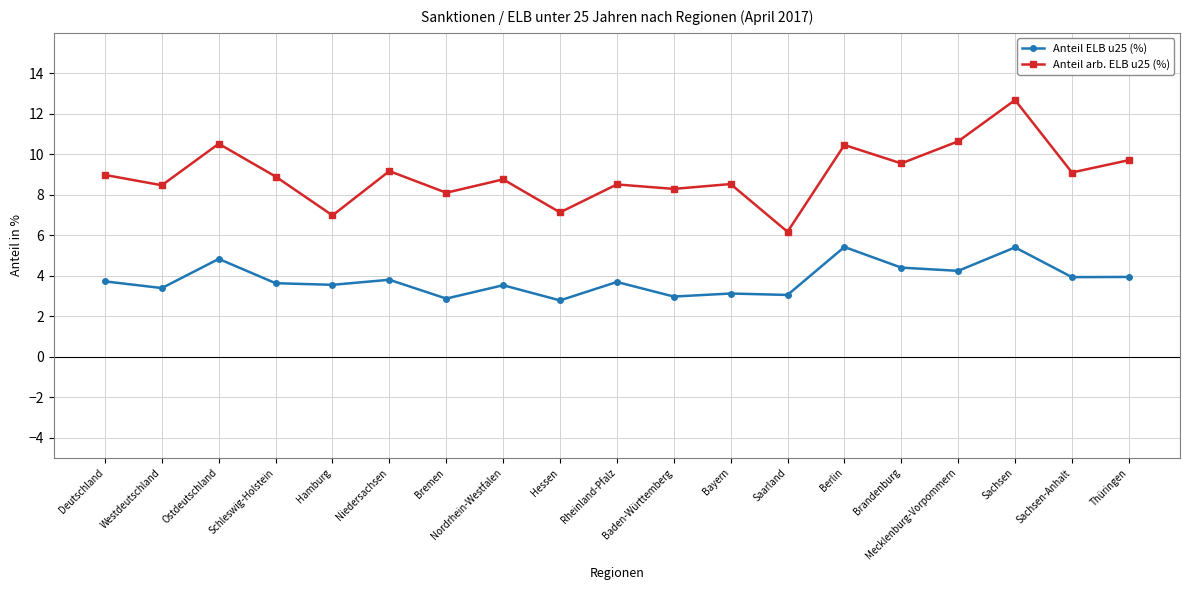

What is the sum of the Anteil arb. ELB u25 (%) values at Sachsen and Rheinland-Pfalz?

21.2